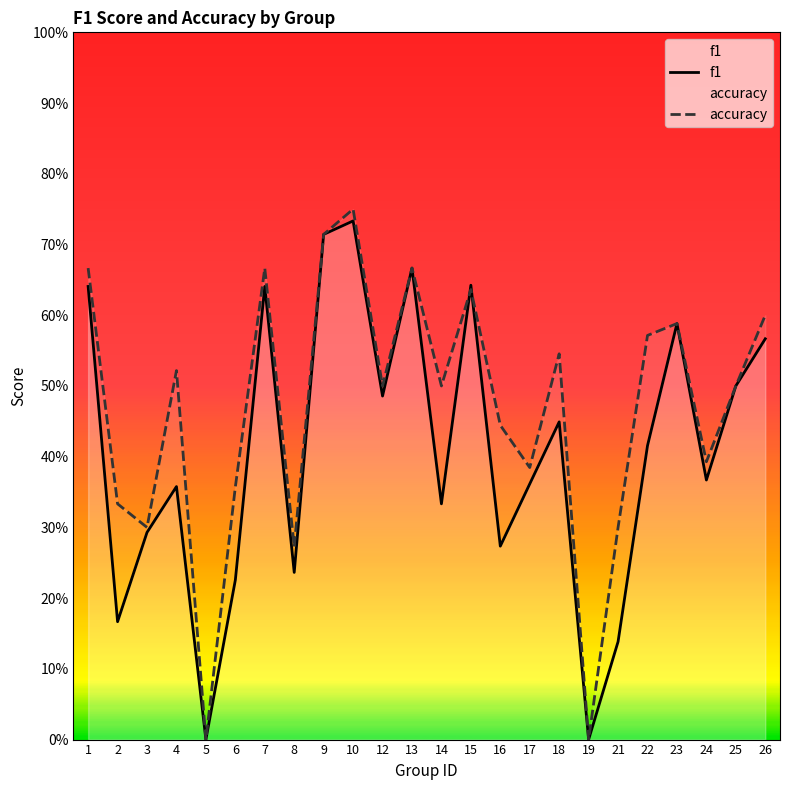

At which category does the chart reach its minimum across all series?

5